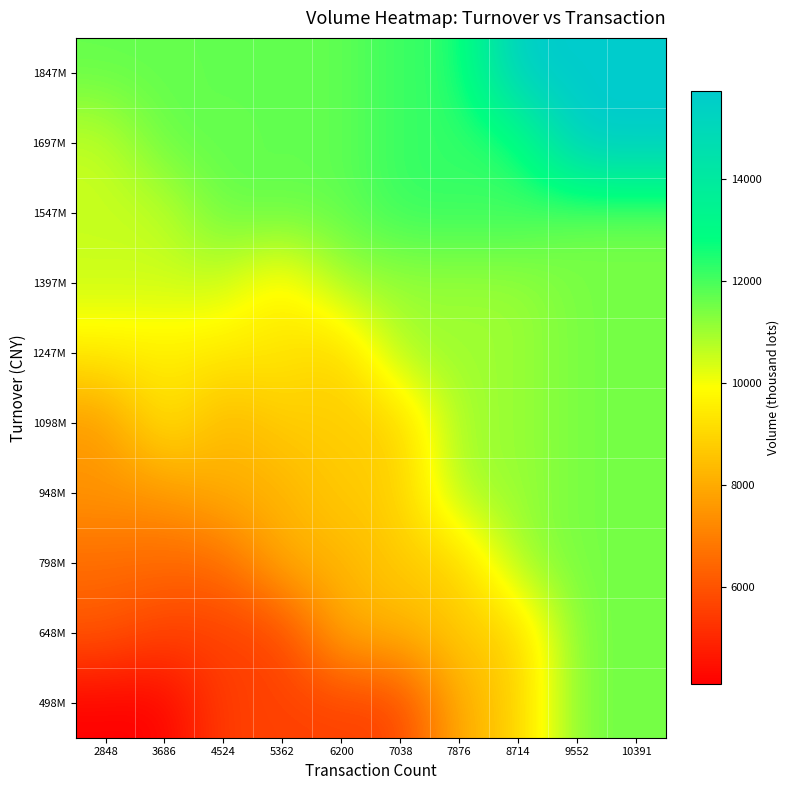

Which has a higher value, 7038 or 4524?

7038